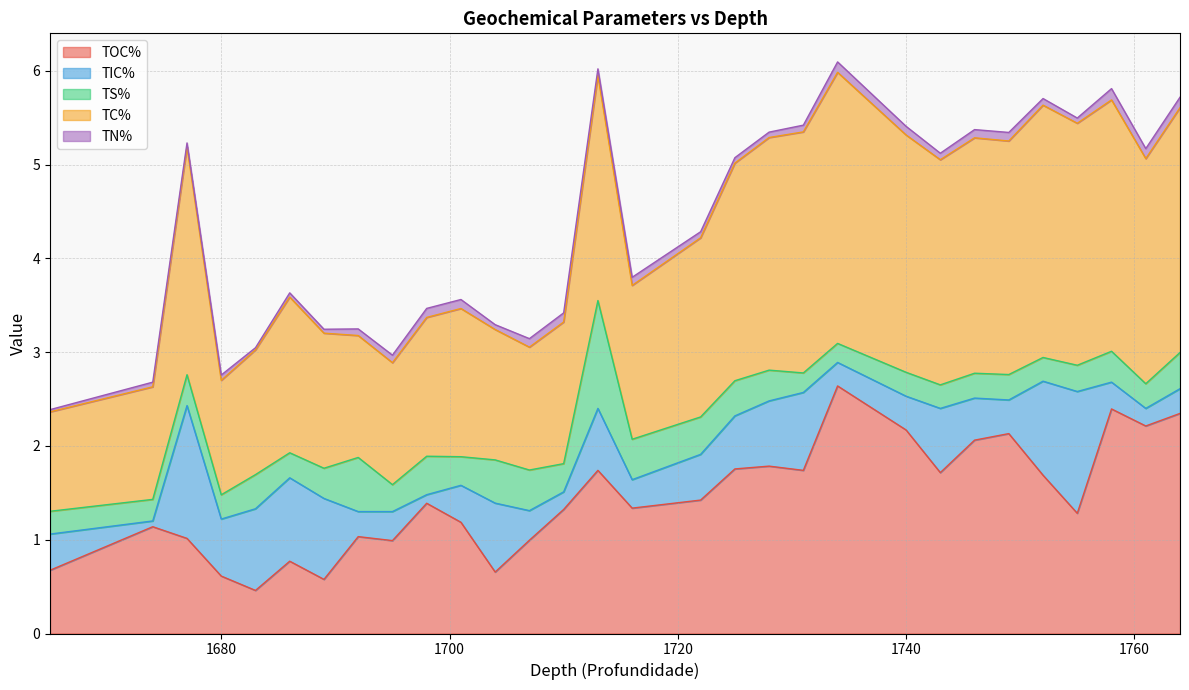

Reading left to right, transcribe all the data shown in this chart.

TOC%: 1665=0.7	1674=1.1	1677=1.0	1680=0.6	1683=0.5	1686=0.8	1689=0.6	1692=1.0	1695=1.0	1698=1.4	1701=1.2	1704=0.7	1707=1.0	1710=1.3	1713=1.7	1716=1.3	1722=1.4	1725=1.8	1728=1.8	1731=1.7	1734=2.6	1740=2.2	1743=1.7	1746=2.1	1749=2.1	1752=1.7	1755=1.3	1758=2.4	1761=2.2	1764=2.3
TIC%: 1665=0.4	1674=0.1	1677=1.4	1680=0.6	1683=0.9	1686=0.9	1689=0.9	1692=0.3	1695=0.3	1698=0.1	1701=0.4	1704=0.7	1707=0.3	1710=0.2	1713=0.7	1716=0.3	1722=0.5	1725=0.6	1728=0.7	1731=0.8	1734=0.3	1740=0.4	1743=0.7	1746=0.4	1749=0.4	1752=1.0	1755=1.3	1758=0.3	1761=0.2	1764=0.3
TS%: 1665=0.2	1674=0.2	1677=0.3	1680=0.3	1683=0.4	1686=0.3	1689=0.3	1692=0.6	1695=0.3	1698=0.4	1701=0.3	1704=0.5	1707=0.4	1710=0.3	1713=1.1	1716=0.4	1722=0.4	1725=0.4	1728=0.3	1731=0.2	1734=0.2	1740=0.3	1743=0.3	1746=0.3	1749=0.3	1752=0.3	1755=0.3	1758=0.3	1761=0.3	1764=0.4
TC%: 1665=1.1	1674=1.2	1677=2.4	1680=1.2	1683=1.3	1686=1.7	1689=1.4	1692=1.3	1695=1.3	1698=1.5	1701=1.6	1704=1.4	1707=1.3	1710=1.5	1713=2.4	1716=1.6	1722=1.9	1725=2.3	1728=2.5	1731=2.6	1734=2.9	1740=2.5	1743=2.4	1746=2.5	1749=2.5	1752=2.7	1755=2.6	1758=2.7	1761=2.4	1764=2.6
TN%: 1665=0.0	1674=0.0	1677=0.0	1680=0.1	1683=0.0	1686=0.0	1689=0.0	1692=0.1	1695=0.1	1698=0.1	1701=0.1	1704=0.1	1707=0.1	1710=0.1	1713=0.1	1716=0.1	1722=0.1	1725=0.1	1728=0.1	1731=0.1	1734=0.1	1740=0.1	1743=0.1	1746=0.1	1749=0.1	1752=0.1	1755=0.1	1758=0.1	1761=0.1	1764=0.1